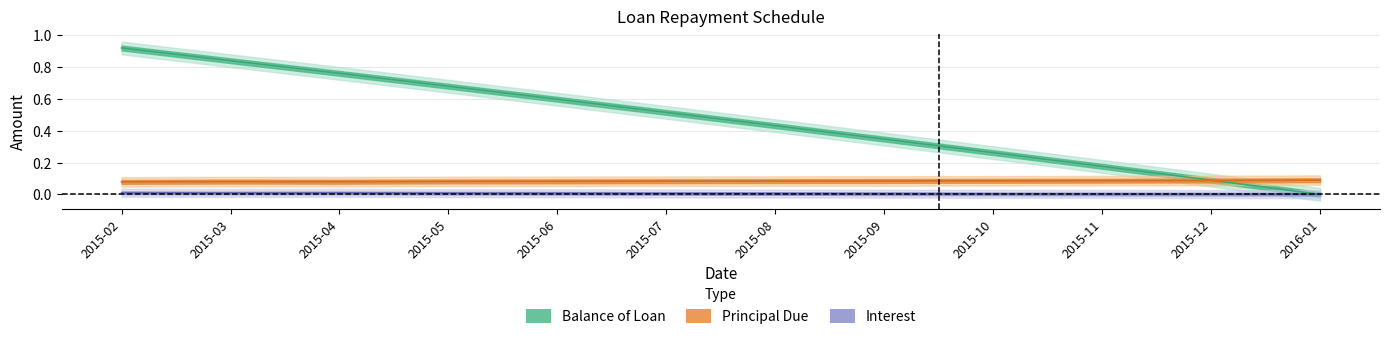

Reading left to right, extract all data points from this chart.

Balance of Loan: 0.9	0.8	0.8	0.7	0.6	0.5	0.4	0.3	0.3	0.2	0.1	0.0
Principal Due: 0.1	0.1	0.1	0.1	0.1	0.1	0.1	0.1	0.1	0.1	0.1	0.1
Interest: 0.0	0.0	0.0	0.0	0.0	0.0	0.0	0.0	0.0	0.0	0.0	0.0